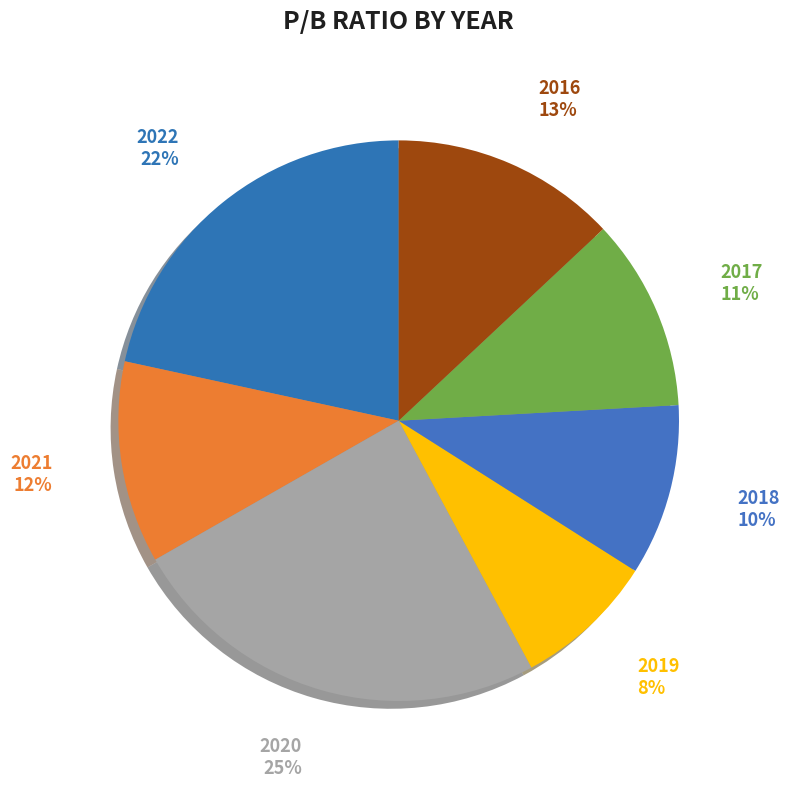

Is there any slice that represents more than half of the pie?

No